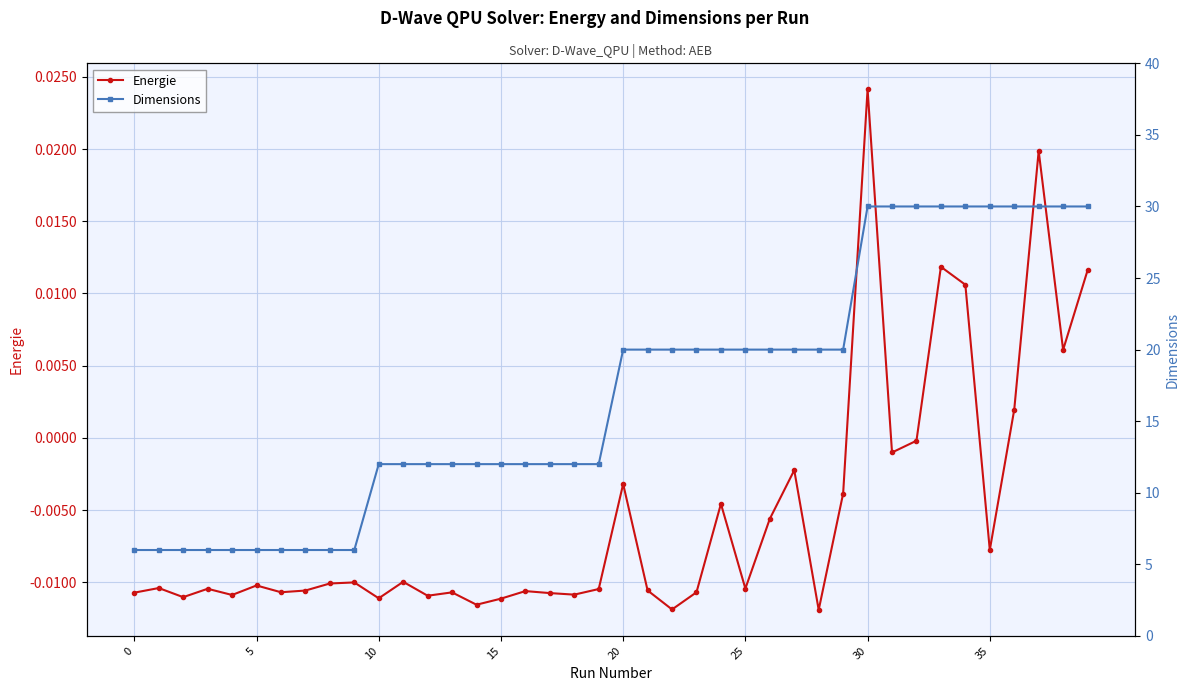

True or false: Energie and Dimensions cross at least once.

False